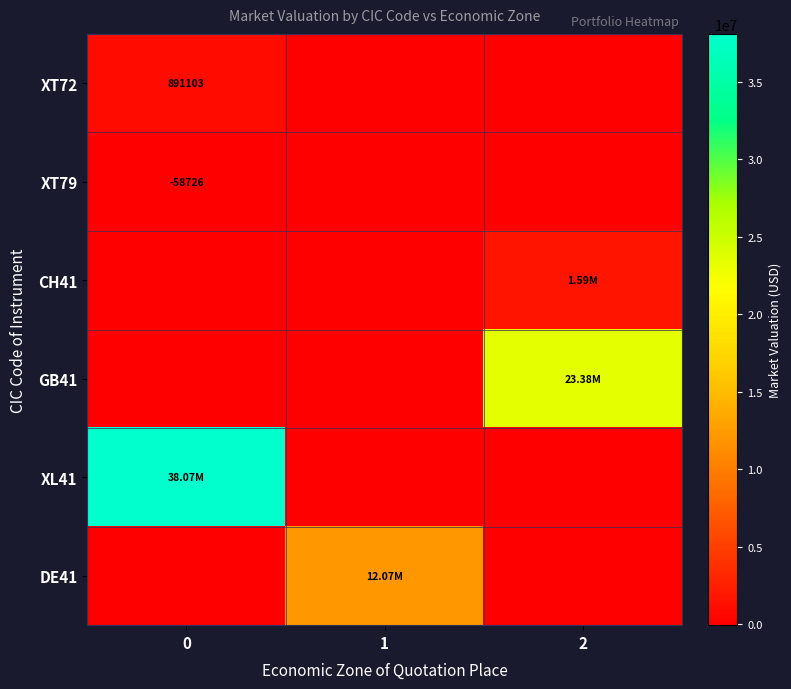

How many distinct data groups are displayed?

6